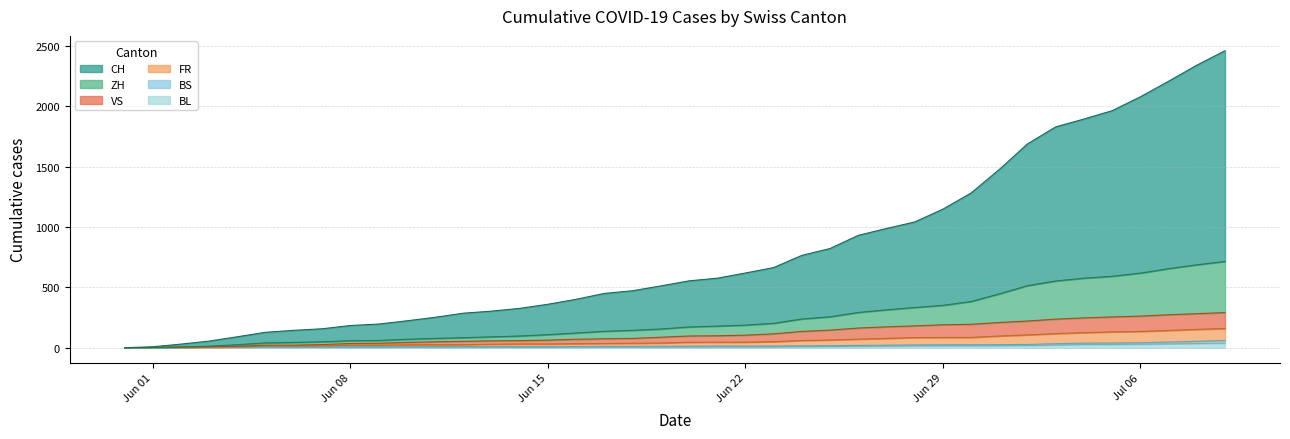

What is the label of the 4th point from the right?

Jul 06